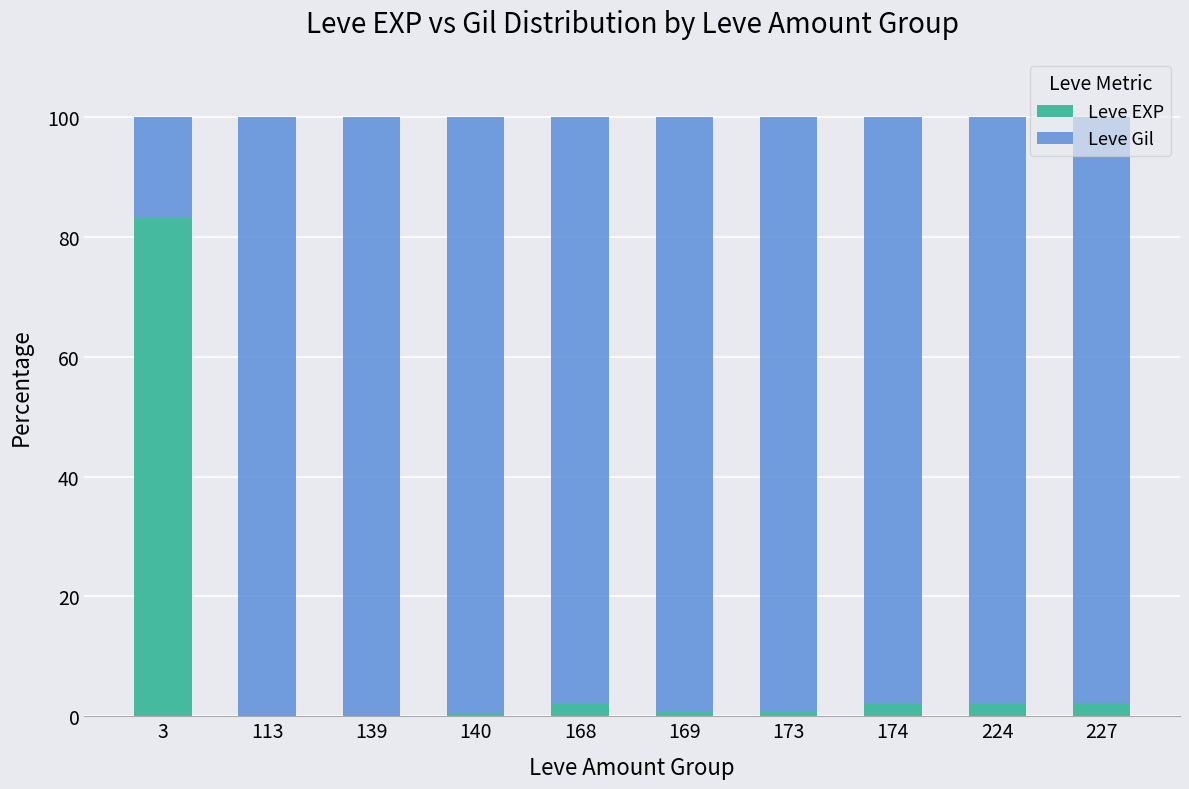

What is the sum of all Leve EXP values?

94.2